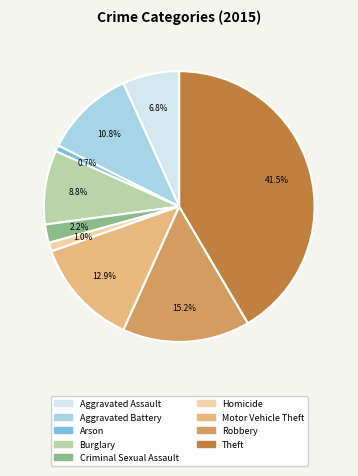

To the nearest percent, what portion does Homicide represent?

1%